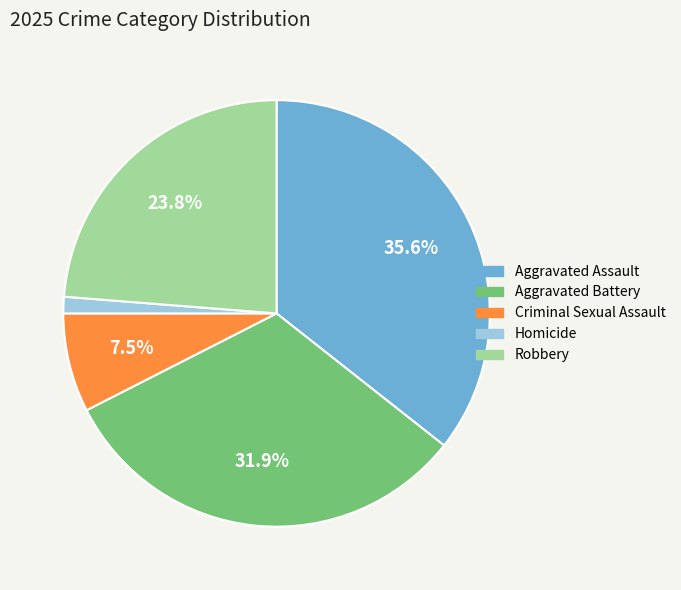

Is the sum of Robbery and Aggravated Battery greater than half?

Yes